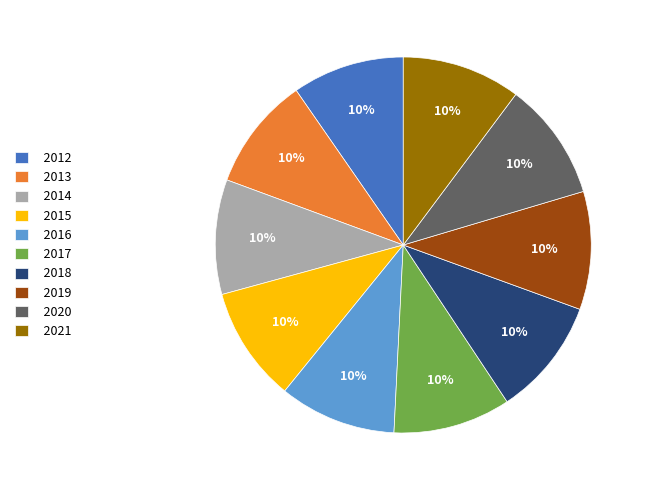

Do 2013 and 2016 together represent more than half of the pie?

No